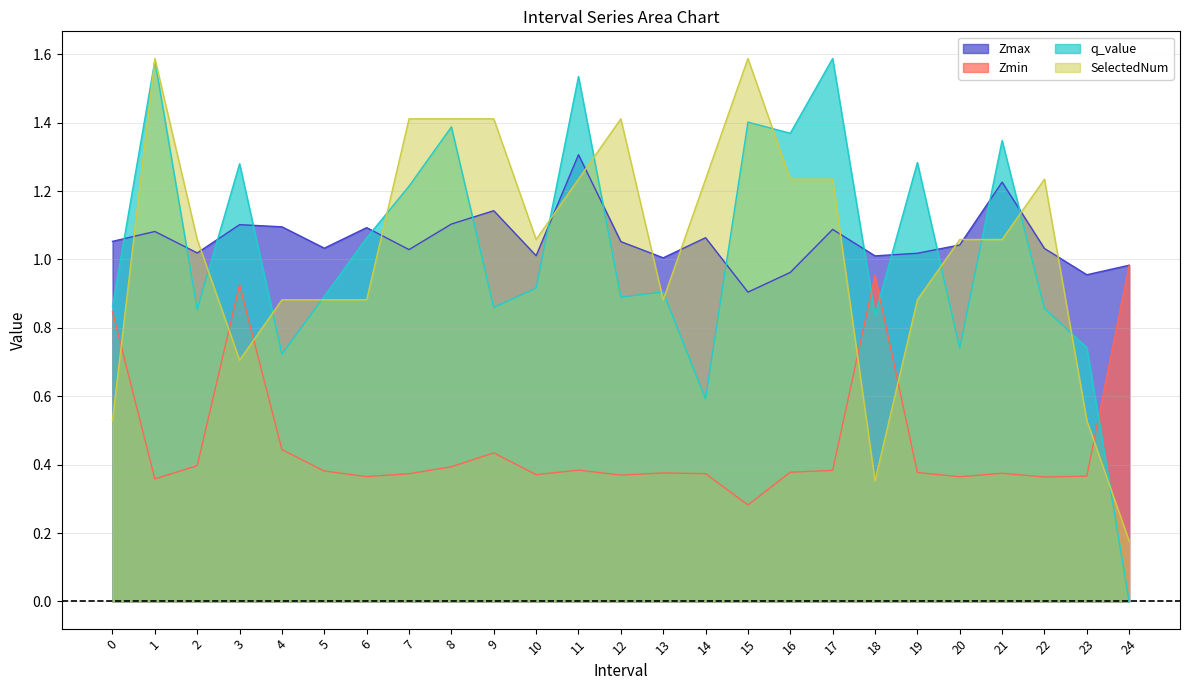

True or false: SelectedNum and Zmax intersect in this chart.

True